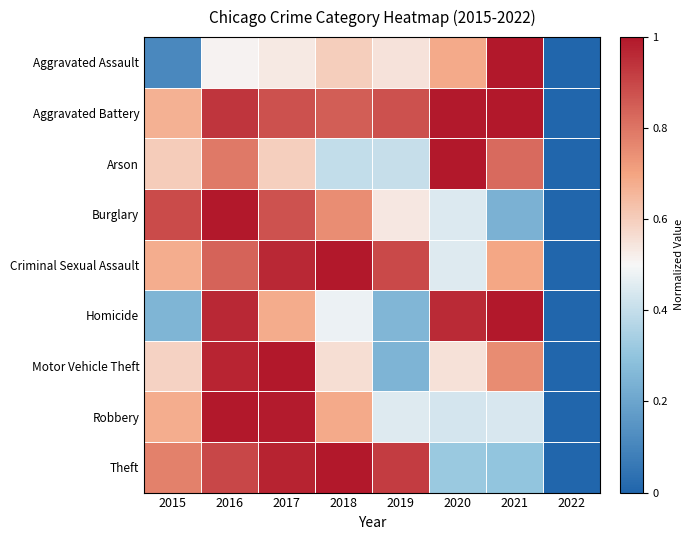

Which category has the highest value across all series?

2021